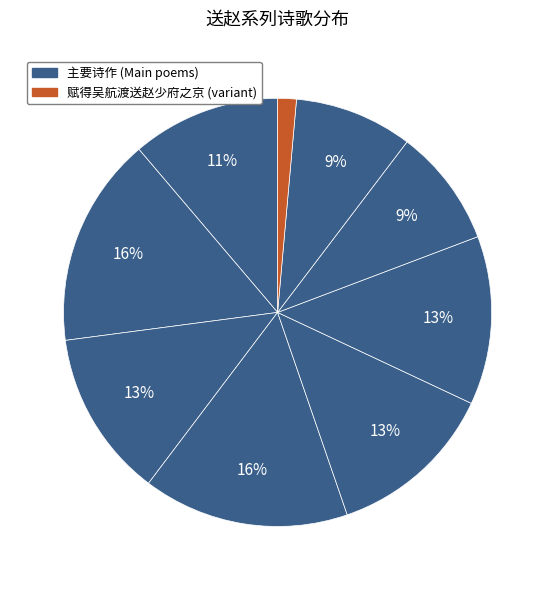

How many segments does this pie chart have?

9